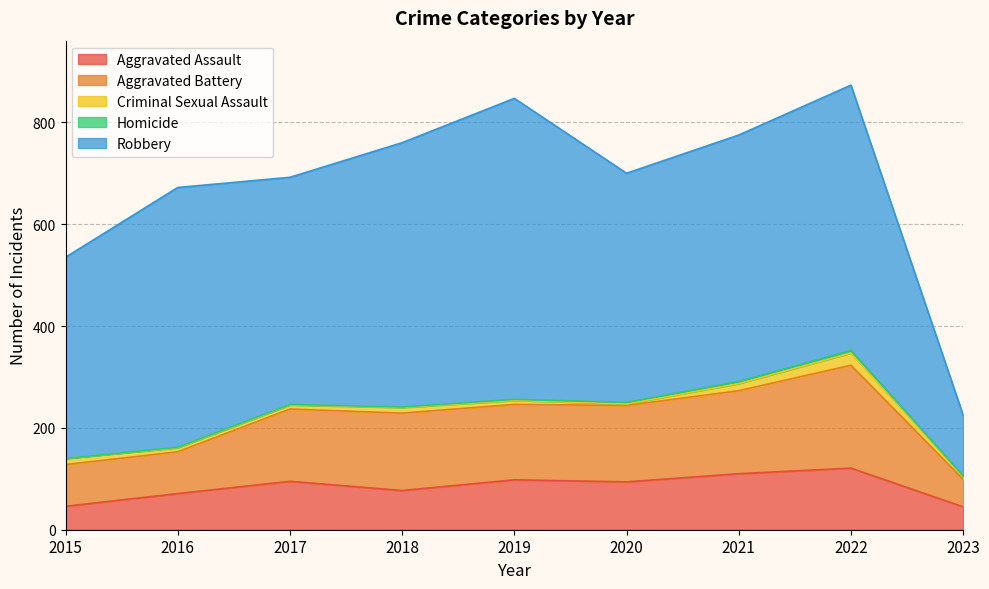

What is the value of the Criminal Sexual Assault point at the 5th from the left?

8